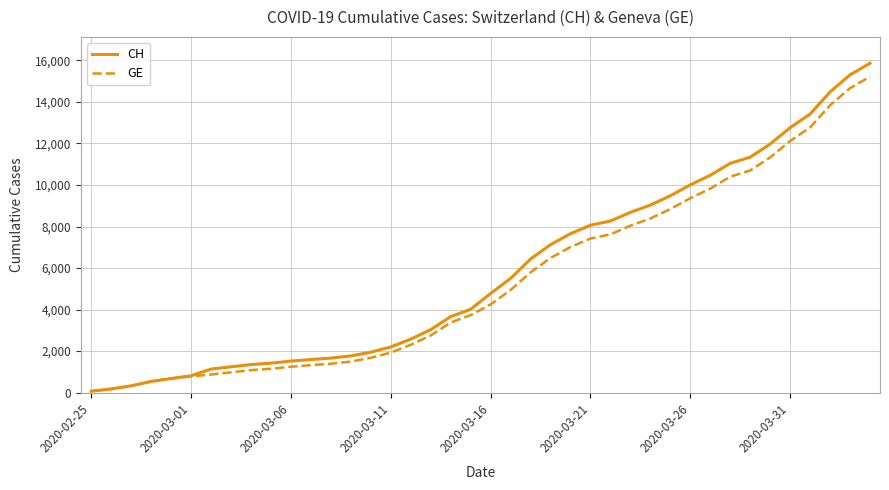

Which series has the widest spread of values?

CH